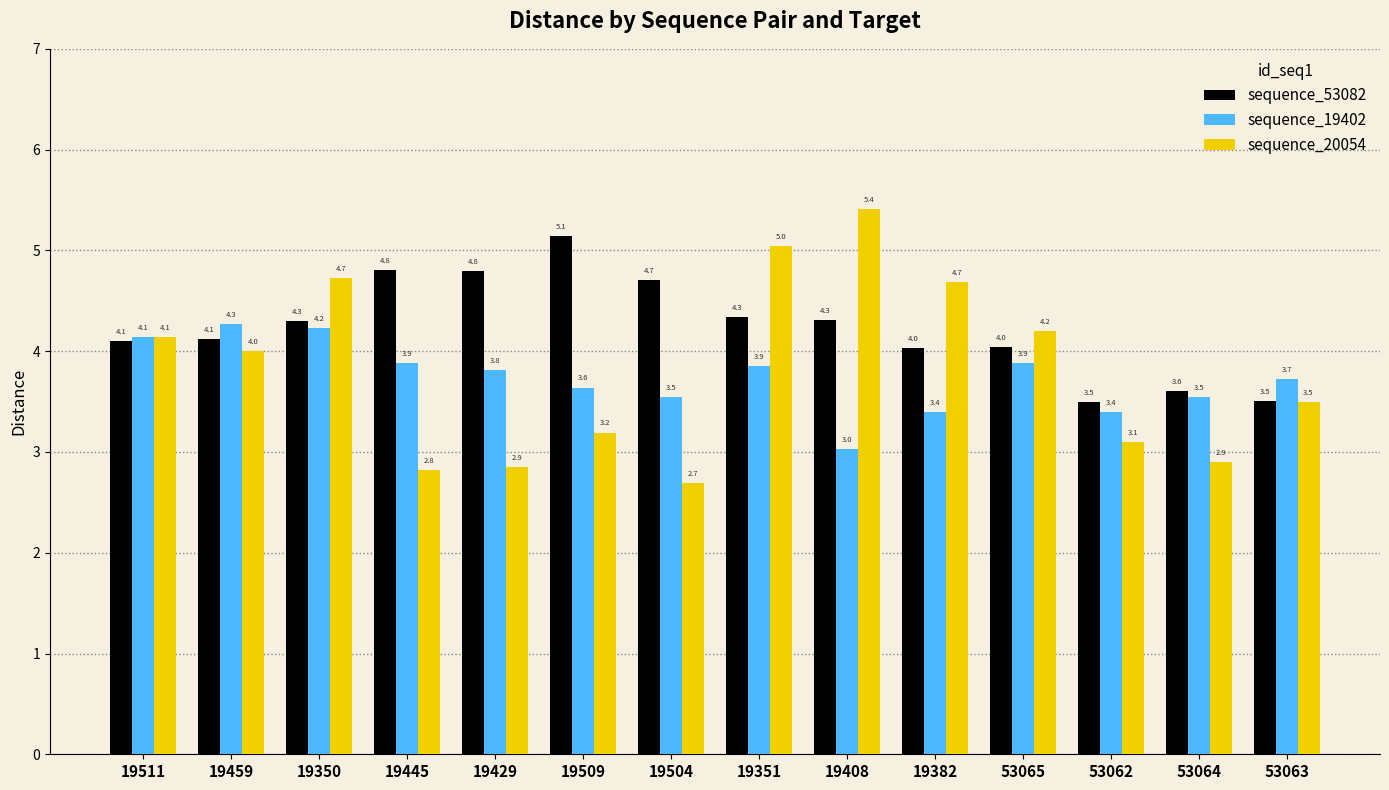

At how many categories does at least one series exceed 4?

11